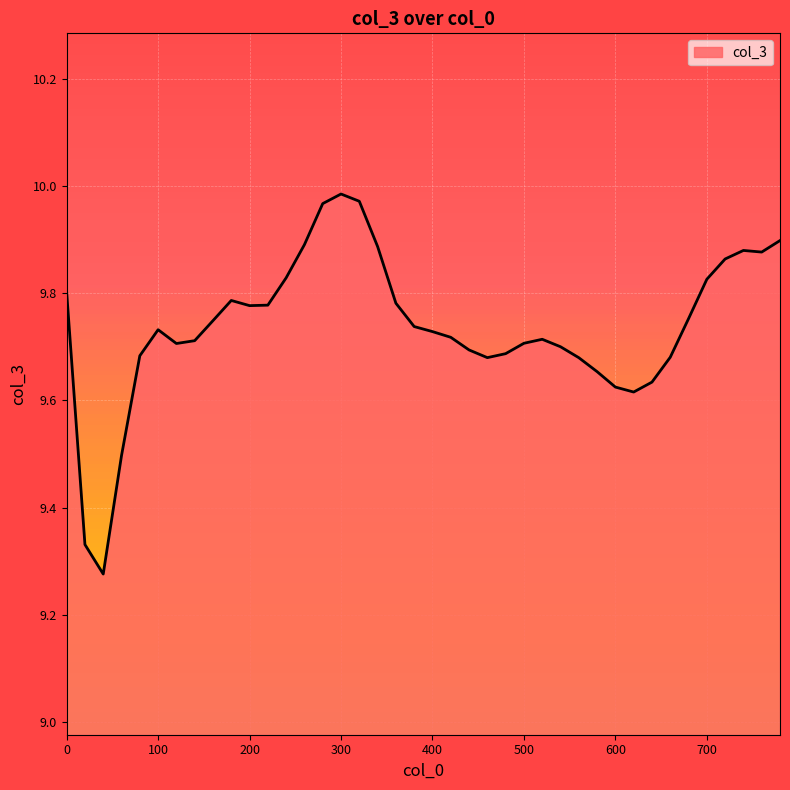

List the labels in order of value, smallest first.

40, 20, 60, 620, 600, 640, 580, 560, 460, 660, 80, 480, 440, 540, 120, 500, 140, 520, 420, 400, 100, 380, 160, 680, 200, 220, 360, 180, 0, 700, 240, 720, 760, 740, 340, 260, 780, 280, 320, 300